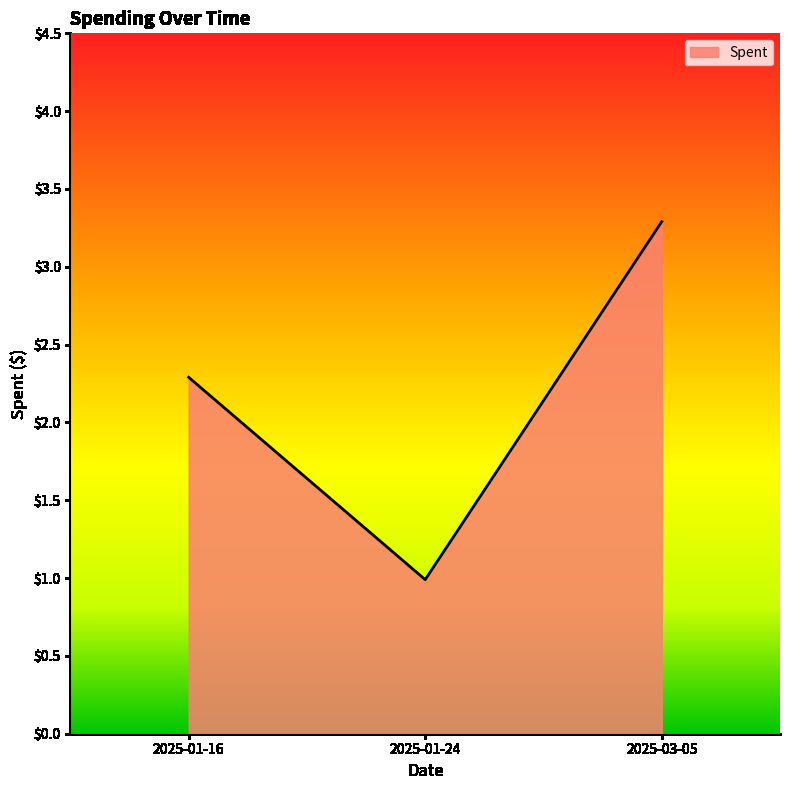

How many values exceed 2?

2